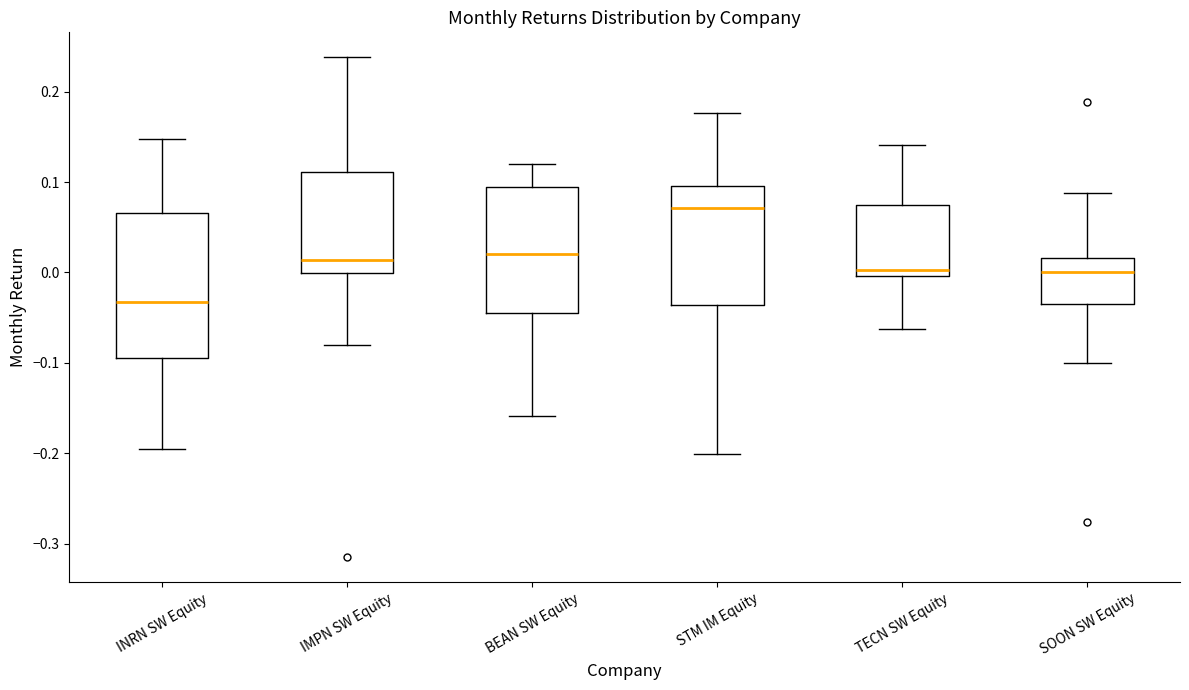

Reading left to right, transcribe this box plot: for each box, give where its median line is, the range the box spans, and where its two whiskers end, as read against the y-axis. The values are not printed on the chart, so give them approximately, as read against the axis.

INRN SW Equity: median -0.03, box -0.09 to 0.07, whiskers -0.20 to 0.15
IMPN SW Equity: median 0.01, box 0.00 to 0.11, whiskers -0.08 to 0.24
BEAN SW Equity: median 0.02, box -0.05 to 0.09, whiskers -0.16 to 0.12
STM IM Equity: median 0.07, box -0.04 to 0.10, whiskers -0.20 to 0.18
TECN SW Equity: median 0.00 (just above the box's lower edge), box 0.00 to 0.08, whiskers -0.06 to 0.14
SOON SW Equity: median 0.00, box -0.04 to 0.02, whiskers -0.10 to 0.09